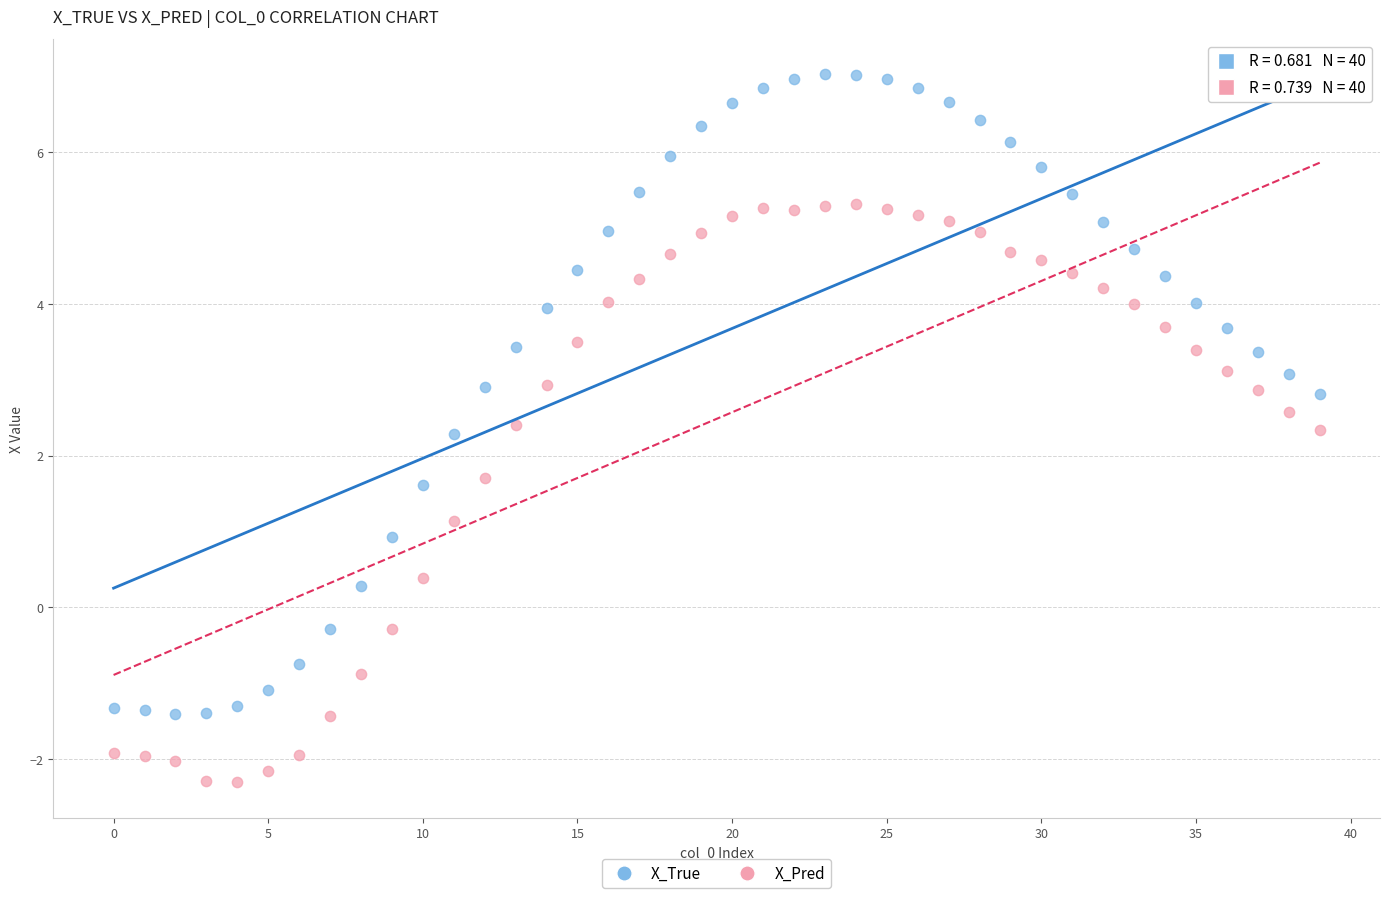

Across all data points, what is the range of Y values (max minus min)?

9.3